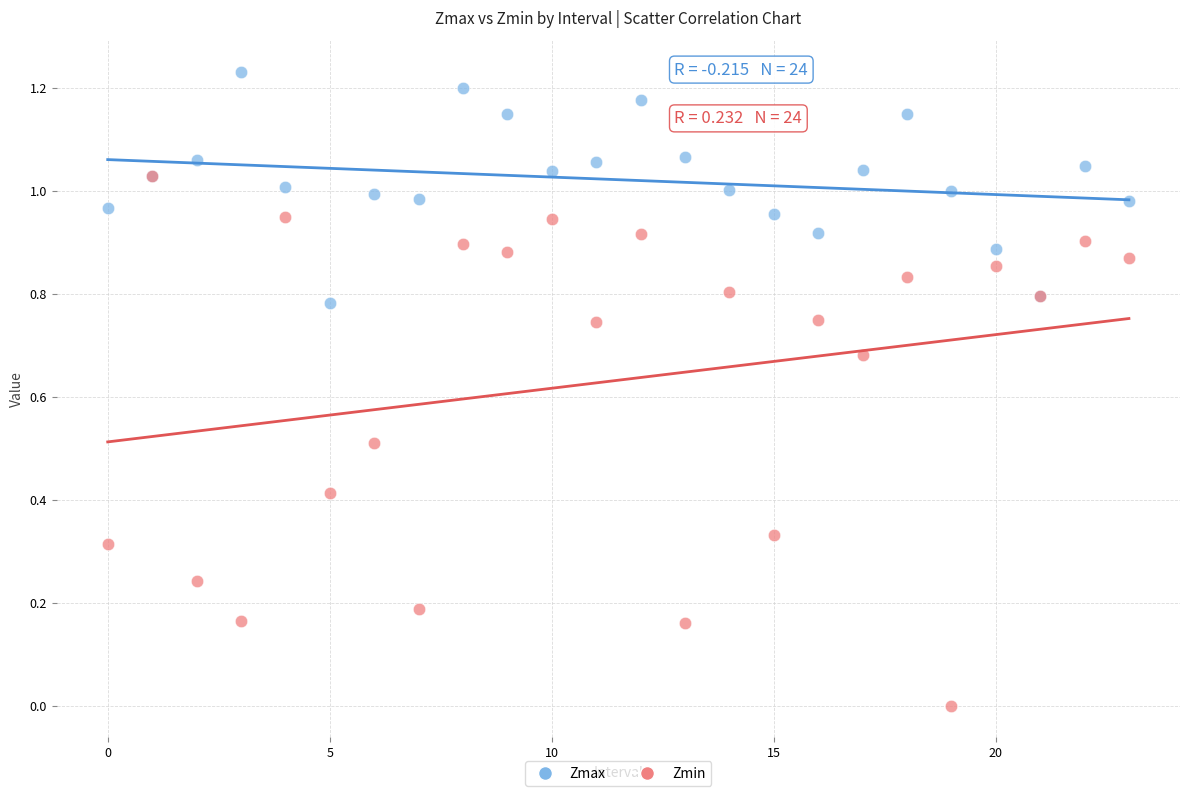

What are all the series names shown in the legend?

Zmax, Zmin